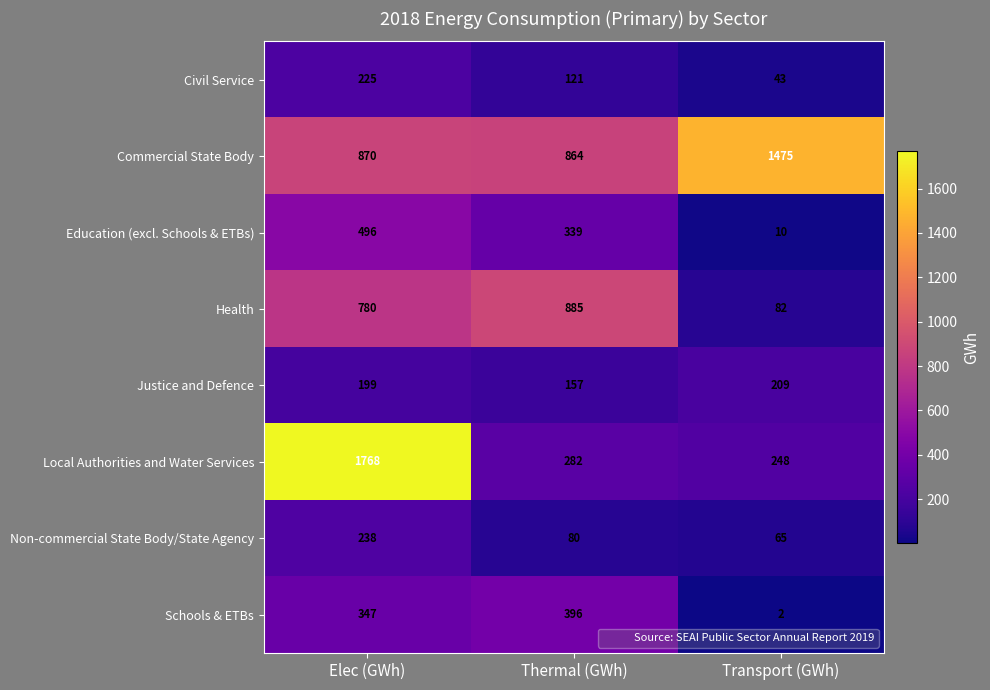

What is the difference between the maximum and minimum values in the Local Authorities and Water Services series?

1520